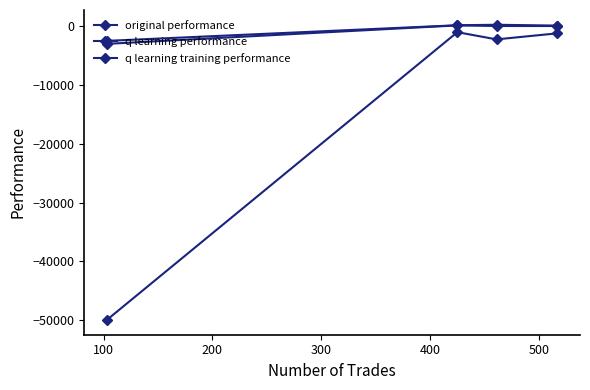

Does the chart have visible grid lines?

No